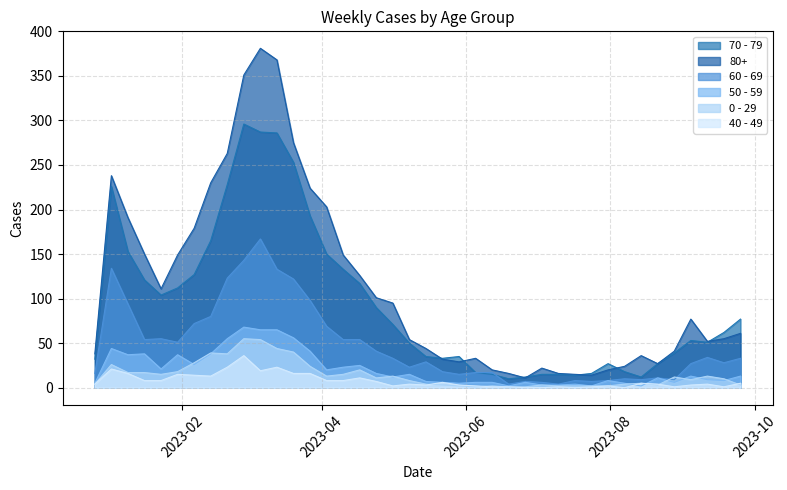

What is the label of the 17th point from the left?

2023-04-17